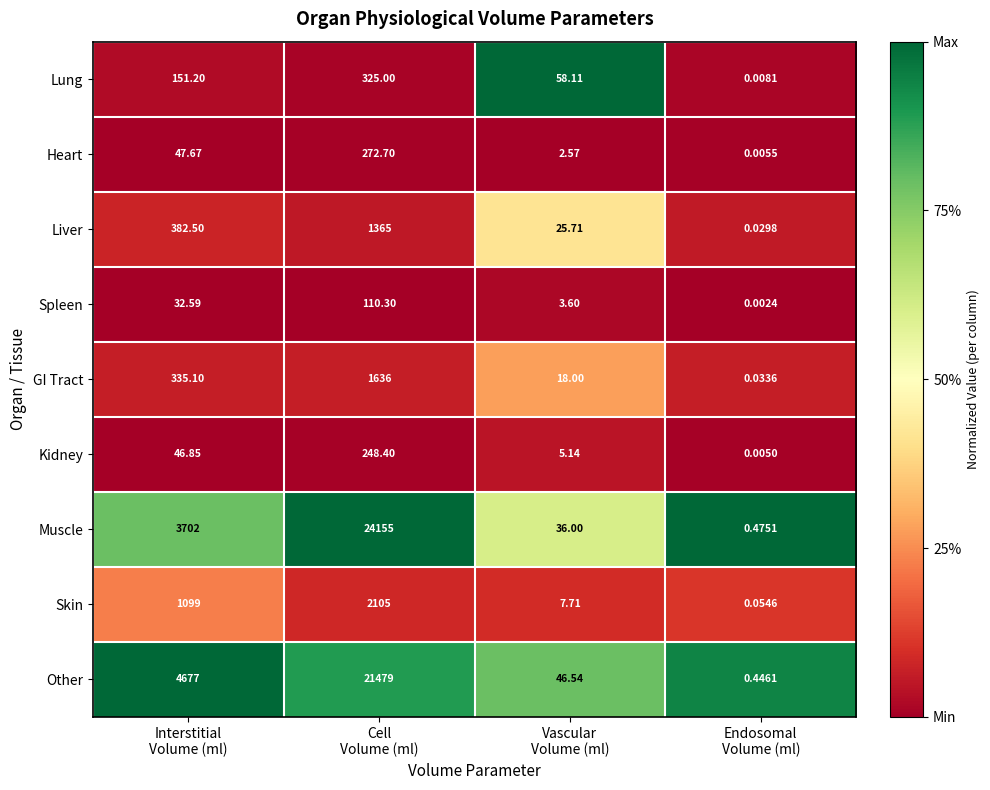

Between Interstitial
Volume (ml) and Cell
Volume (ml), which series saw the biggest shift?

Muscle